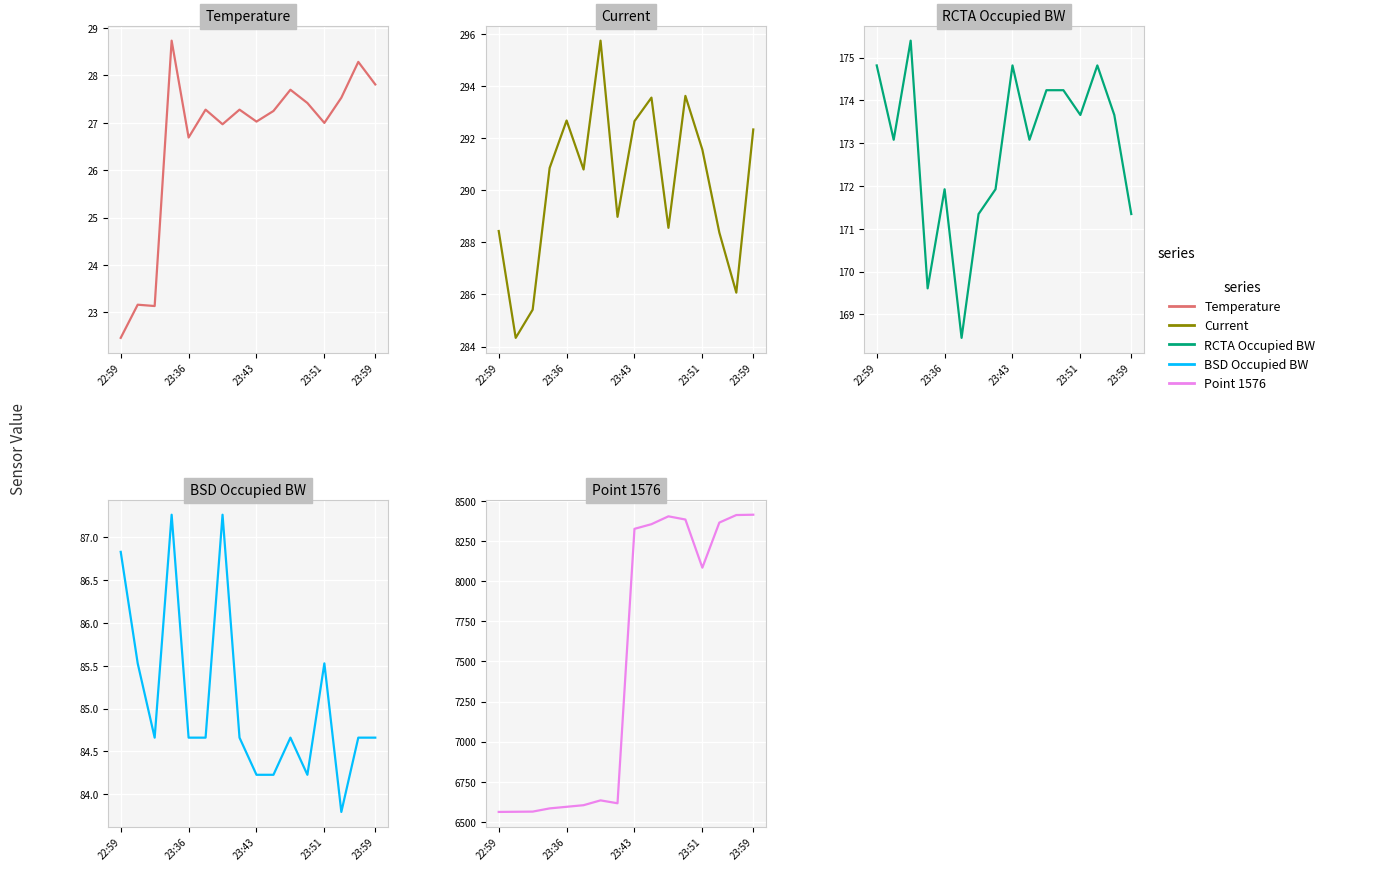

What is the greatest value displayed?

8414.0